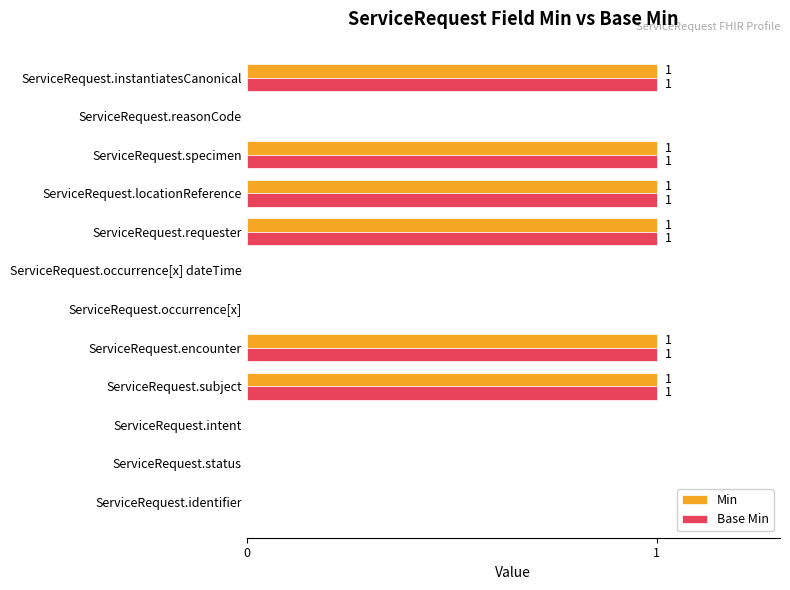

Is it true that Min equals 0 at ServiceRequest.specimen?

False